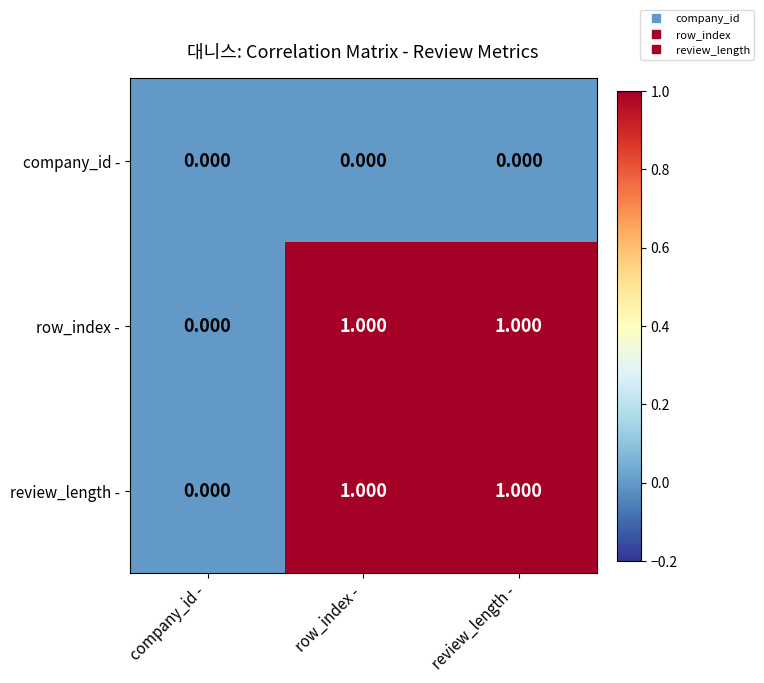

How many distinct data groups are displayed?

3